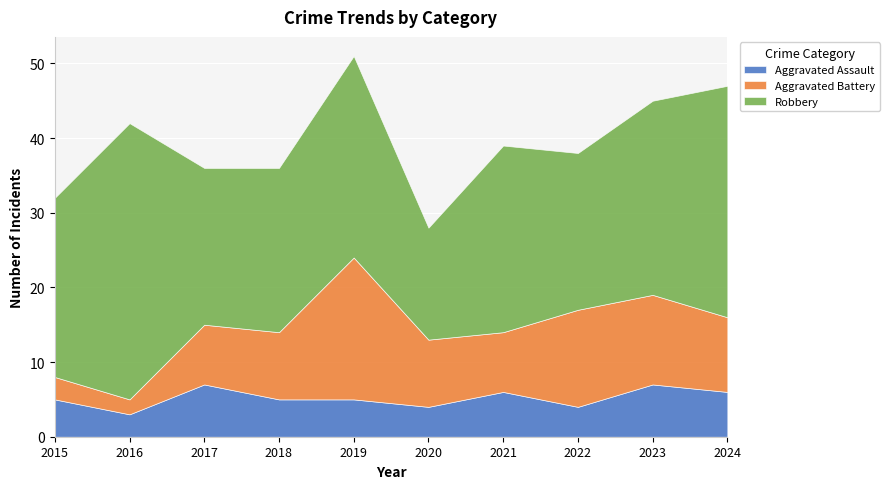

Where does the Robbery series first go above 25?

2016